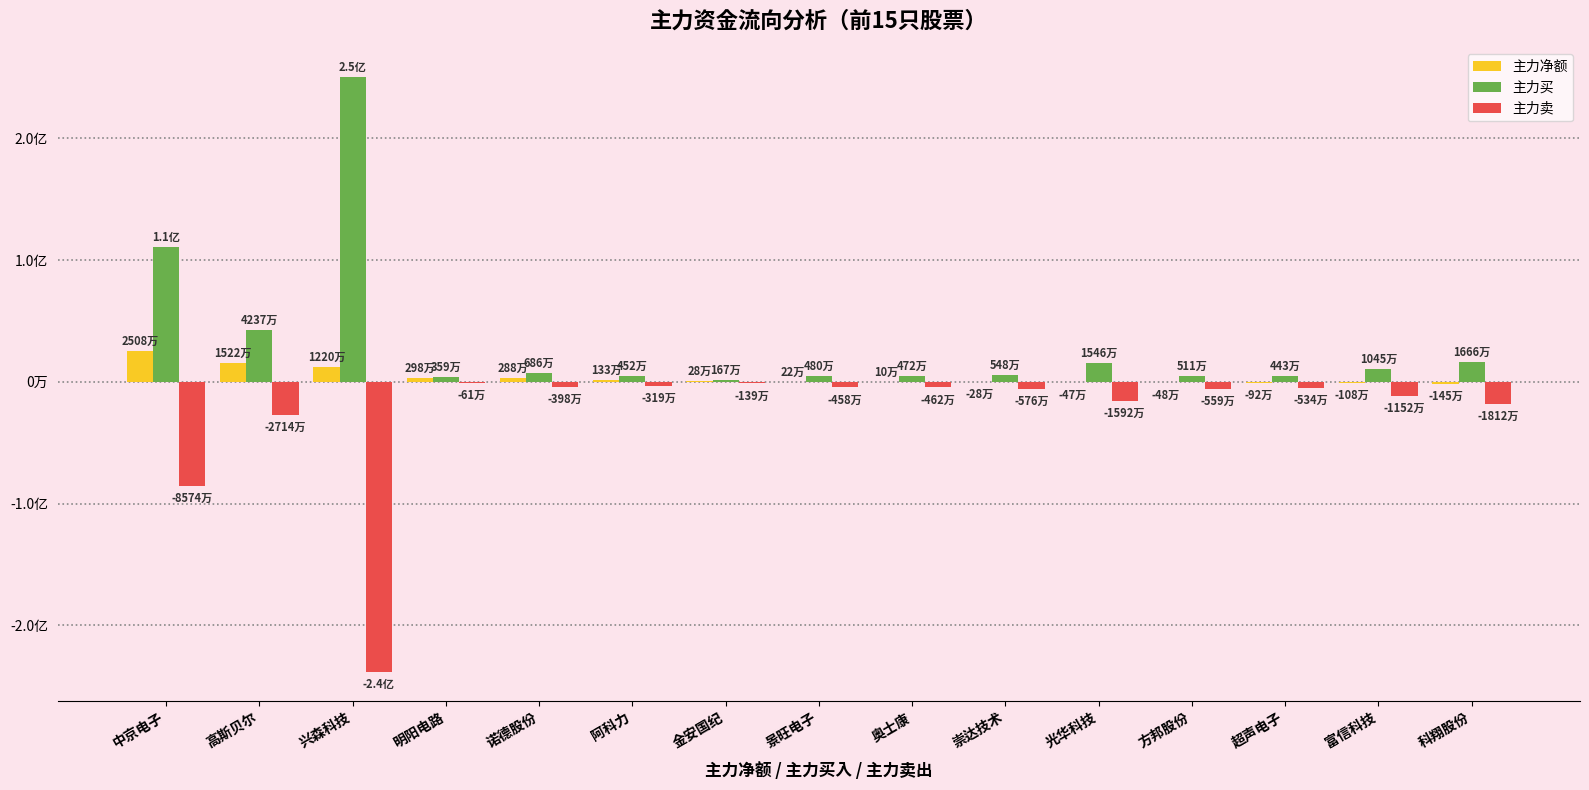

What are all the series names shown in the legend?

主力净额, 主力买, 主力卖